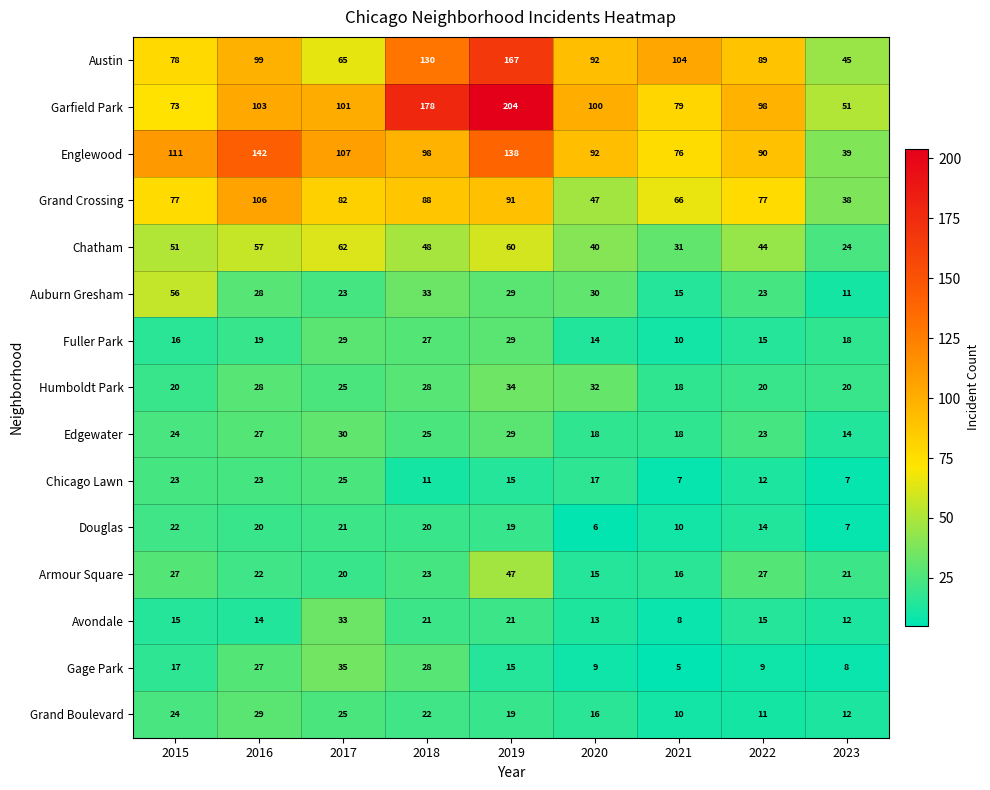

Which series has the largest range (max minus min)?

Garfield Park